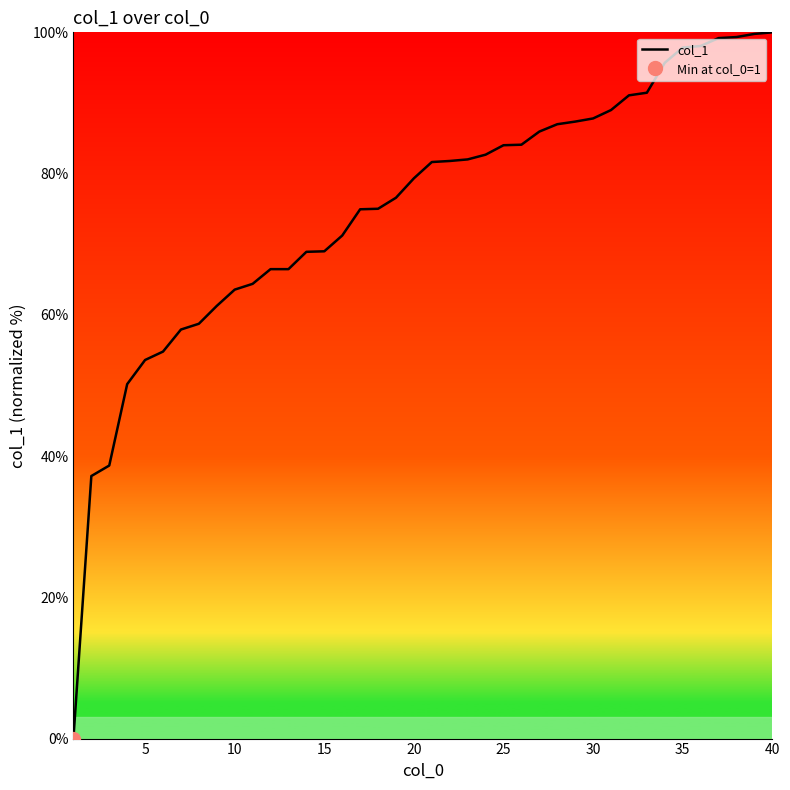

Reading left to right, transcribe all the data shown in this chart.

0.0	37.2	38.7	50.2	53.6	54.8	57.9	58.7	61.3	63.6	64.4	66.5	66.5	68.9	69.0	71.2	74.9	75.0	76.6	79.3	81.6	81.8	82.0	82.7	84.0	84.1	85.9	87.0	87.4	87.8	89.0	91.1	91.4	95.7	97.8	98.1	99.2	99.3	99.8	100.0